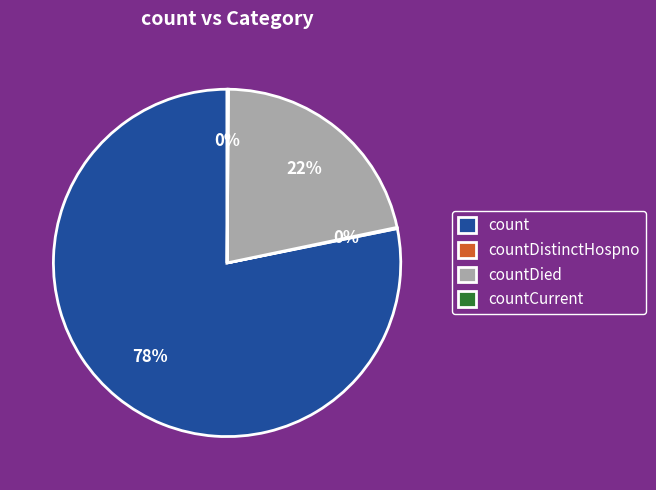

Which slice is the largest?

count